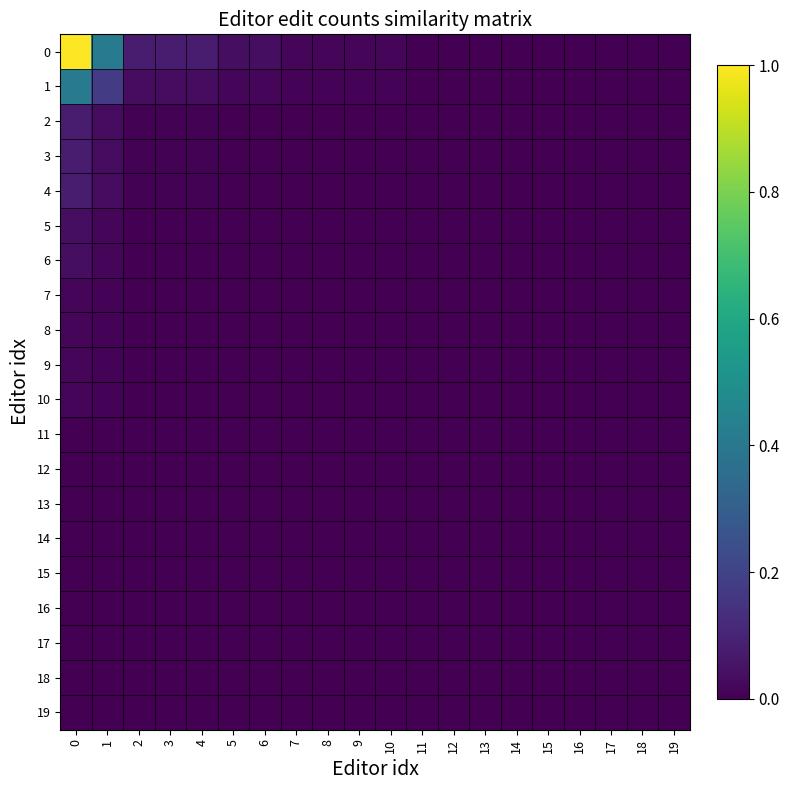

Which series has the largest range (max minus min)?

row_0